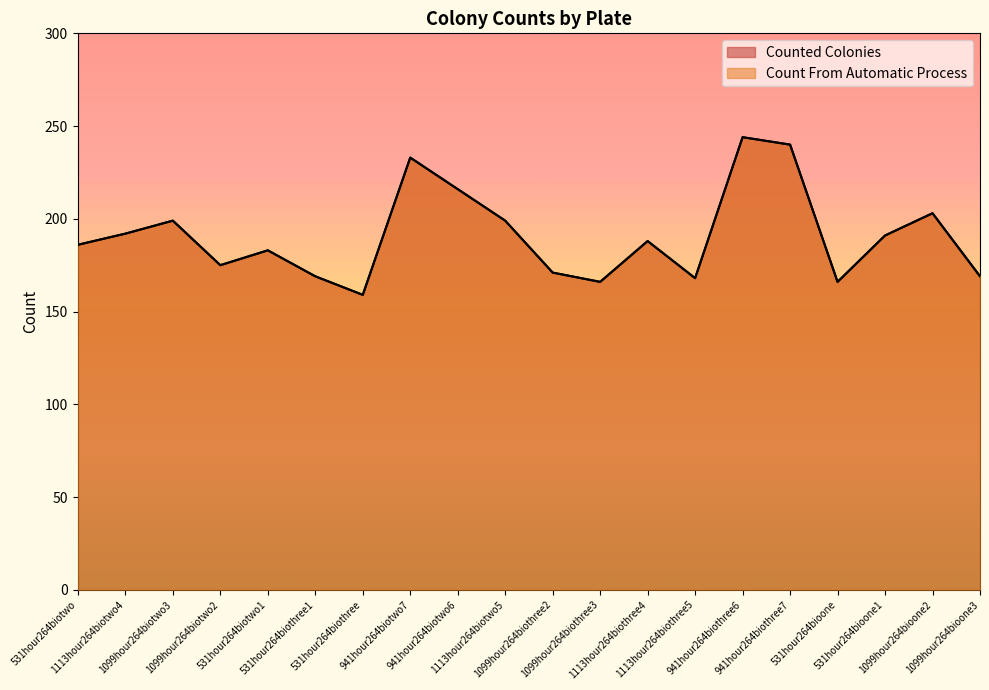

At which label does Count From Automatic Process reach its minimum?

531hour264biothree